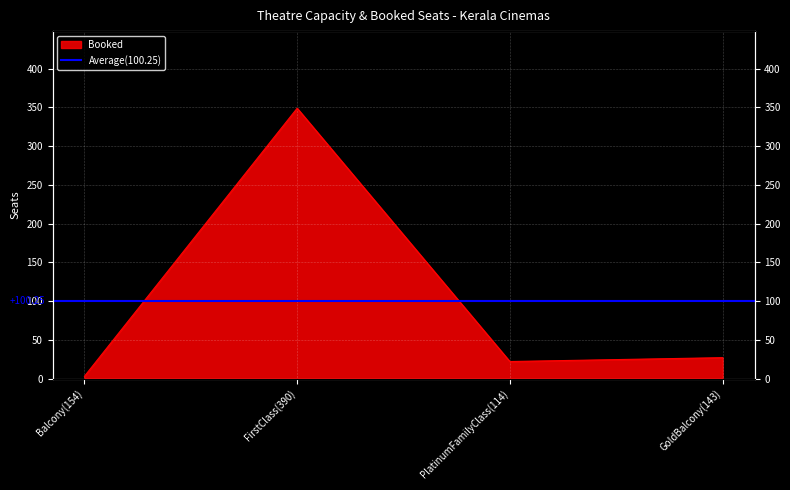

What is the label of the 2nd point from the left?

FirstClass(390)